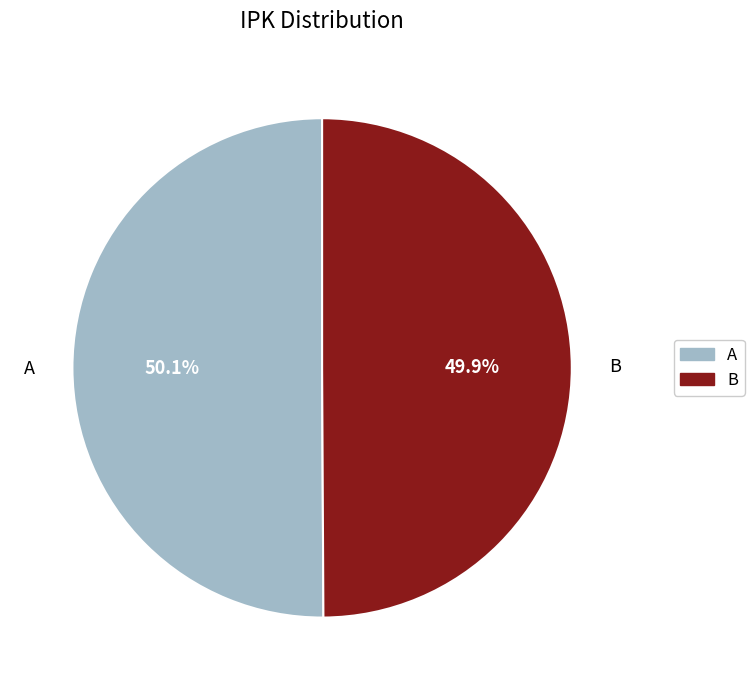

What percentage is the B slice, to the nearest percent?

50%